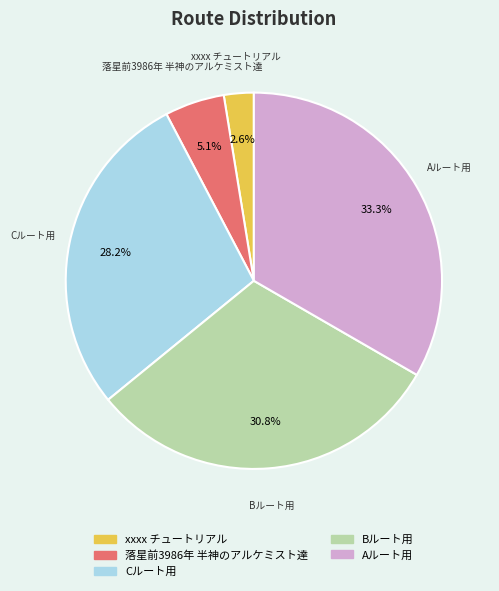

Which category has the biggest portion of the pie?

Aルート用